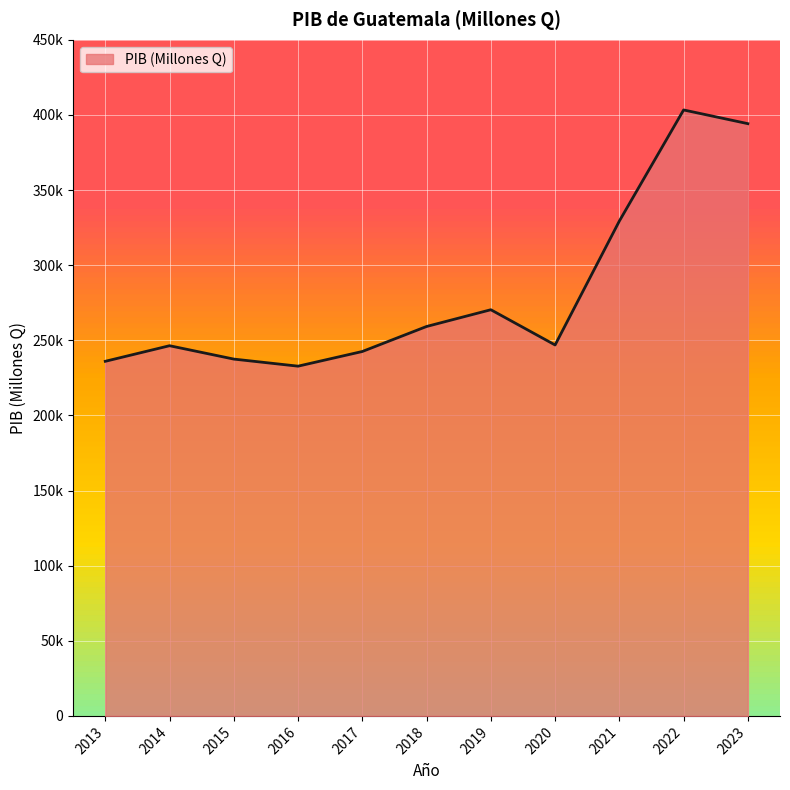

True or false: the data shows 246402.0 at 2014.

True